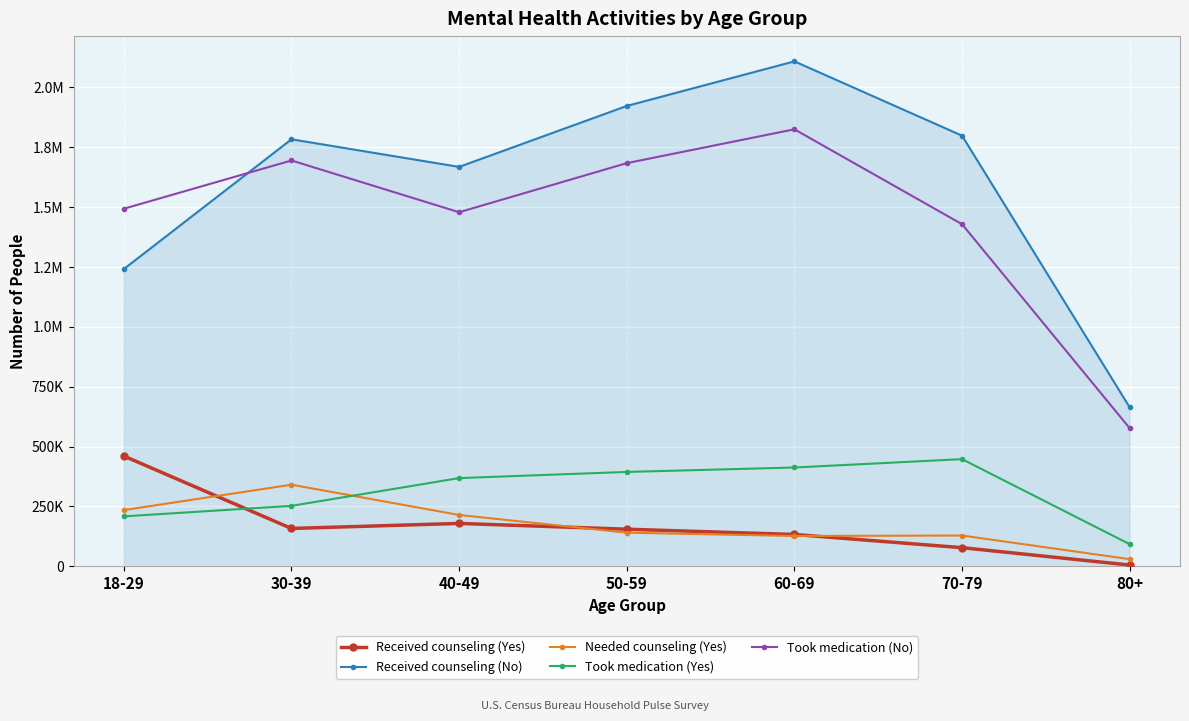

The Took medication (Yes) series shows 701858 at 50-59. True or false?

False